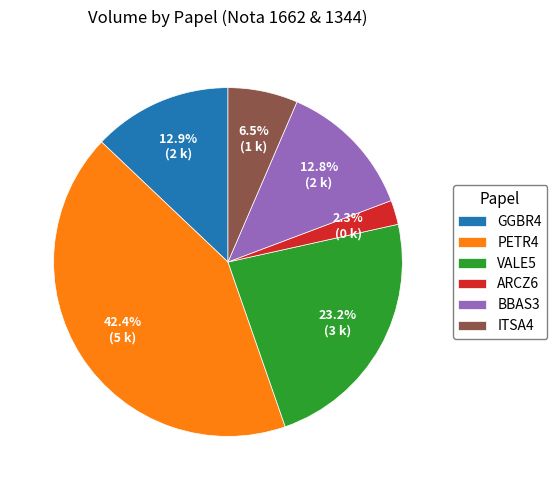

Which category has the smallest portion of the pie?

ARCZ6